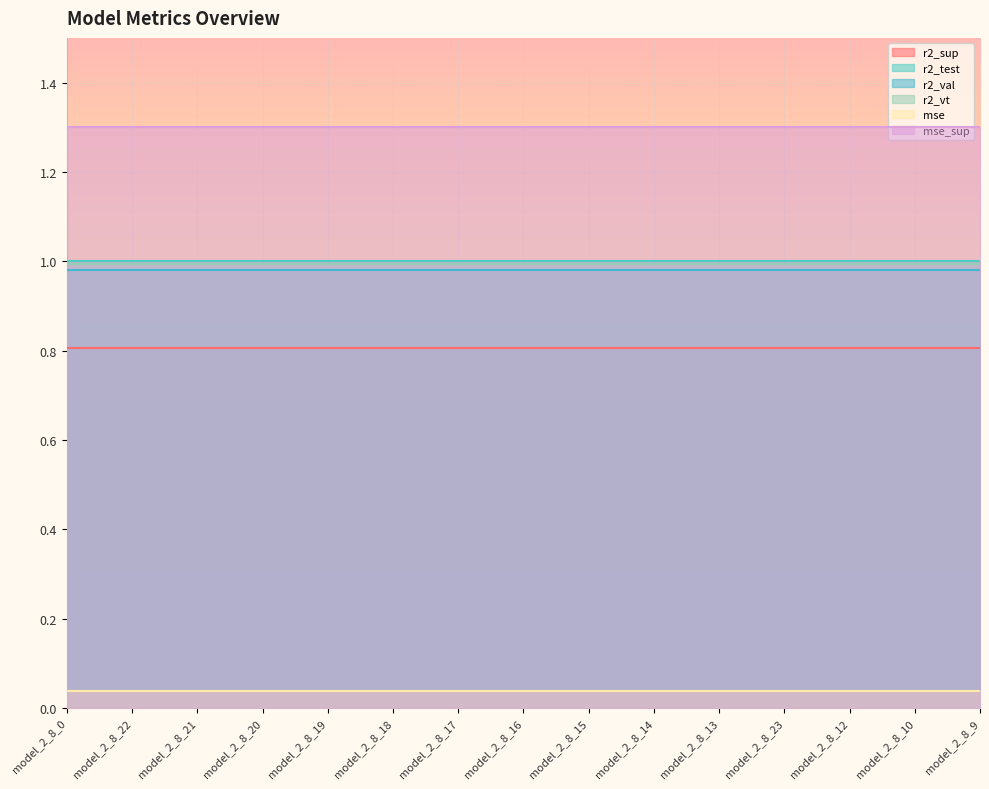

At which label is mse_sup closest to 1?

model_2_8_0